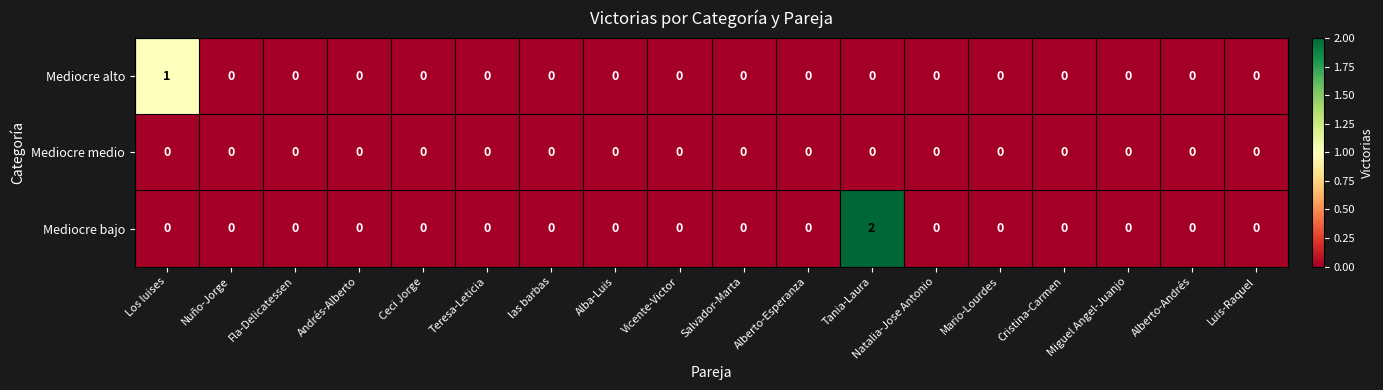

Rank the series by their average value, from lowest to highest.

Mediocre medio, Mediocre alto, Mediocre bajo